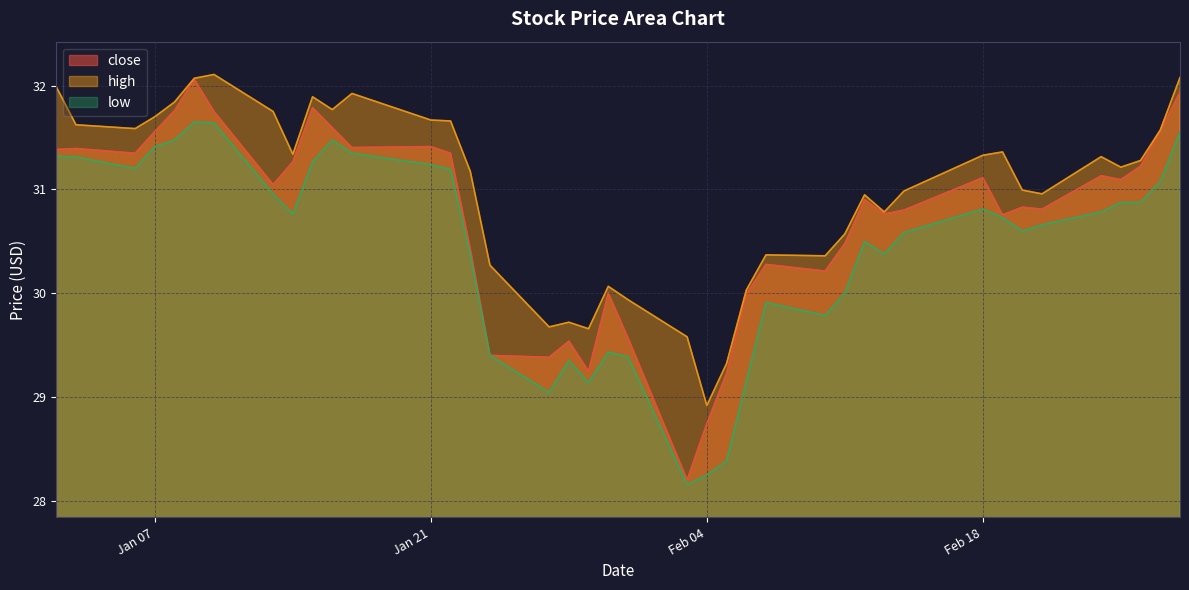

At how many categories does at least one series exceed 30?

33